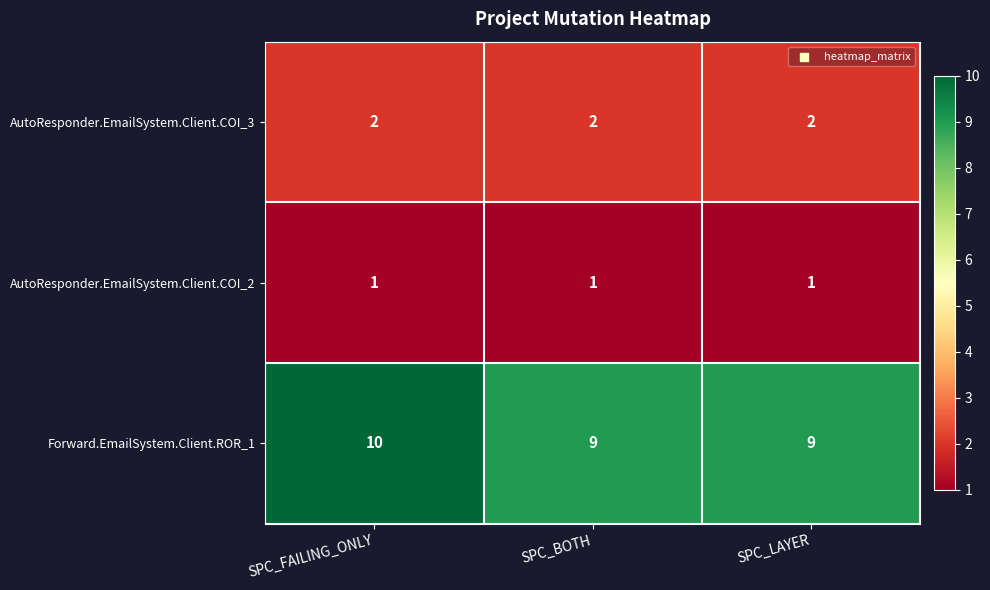

What value does the Forward.EmailSystem.Client.ROR_1 series have at SPC_LAYER?

9